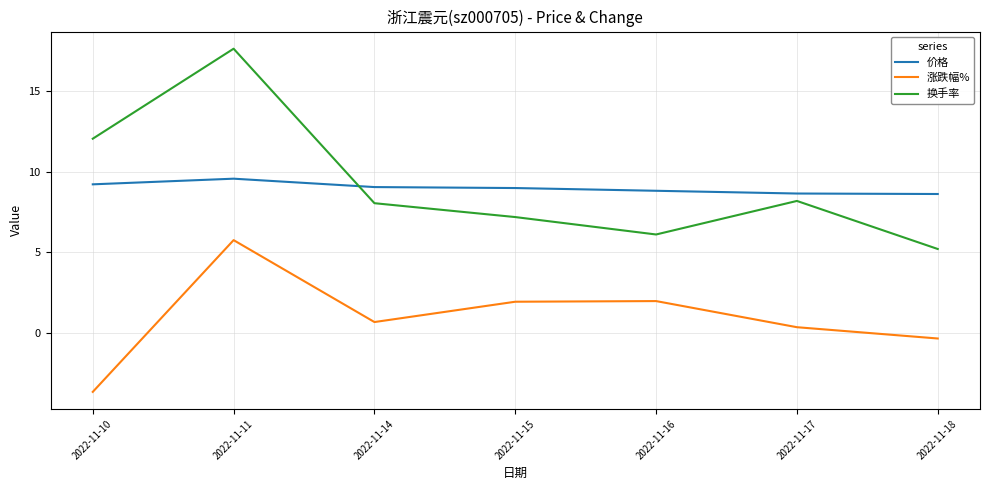

Which category has the lowest value in the 换手率 series?

2022-11-18